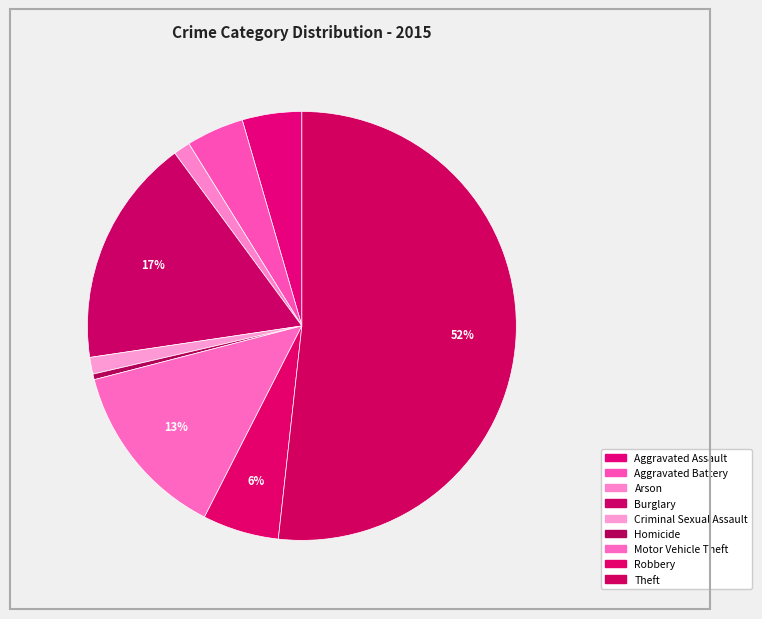

Is it true that Robbery is 6% of the pie?

True